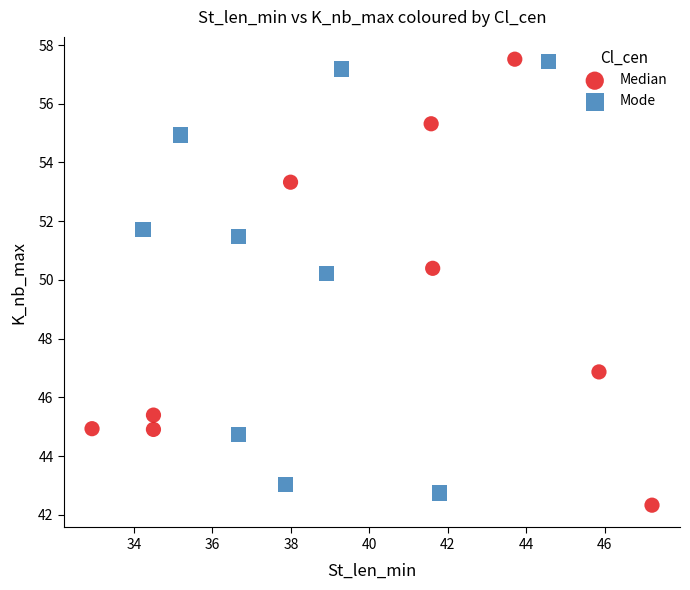

Which series has the widest spread of Y values?

Median